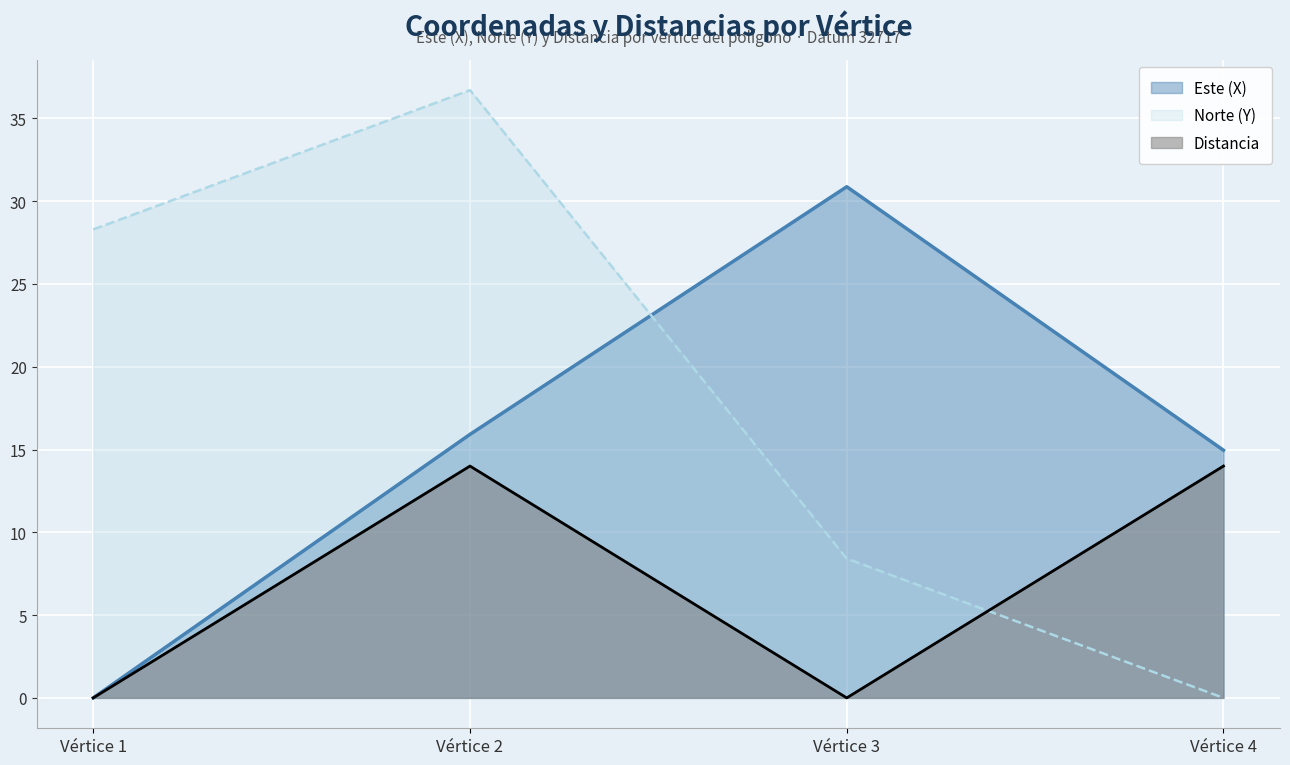

What is the spread (max minus min) of values at Vértice 4?

15.0